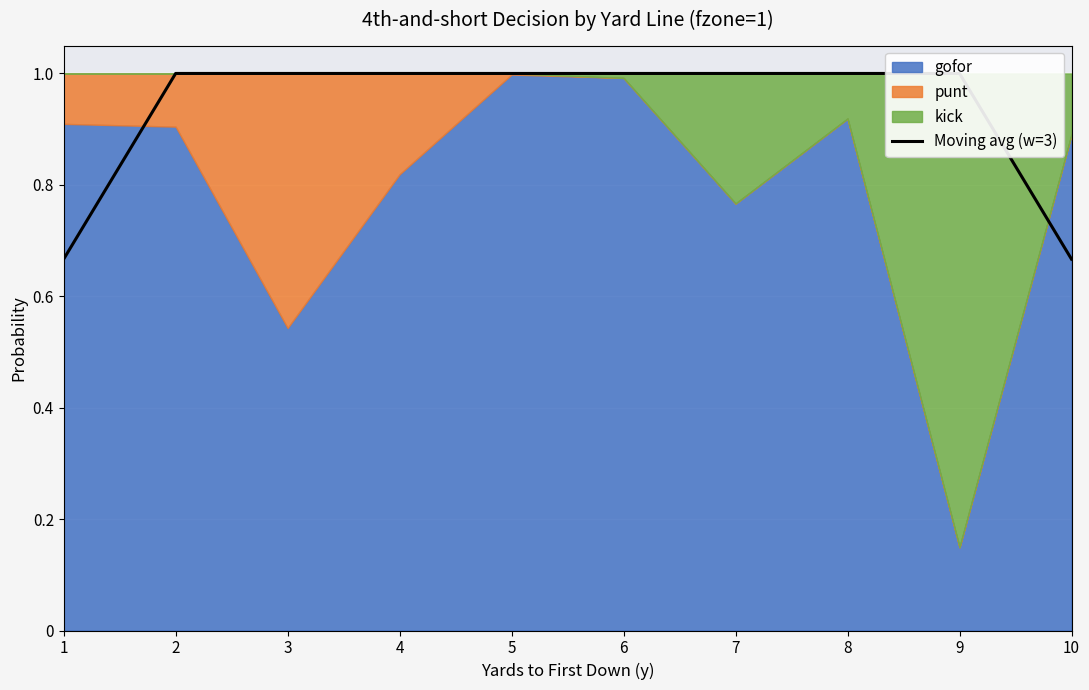

List the labels in order of value, smallest first.

1, 10, 2, 3, 4, 5, 6, 7, 8, 9